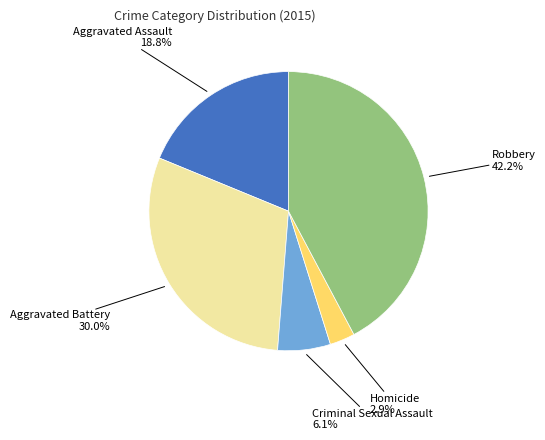

Is there a majority slice in this chart?

No